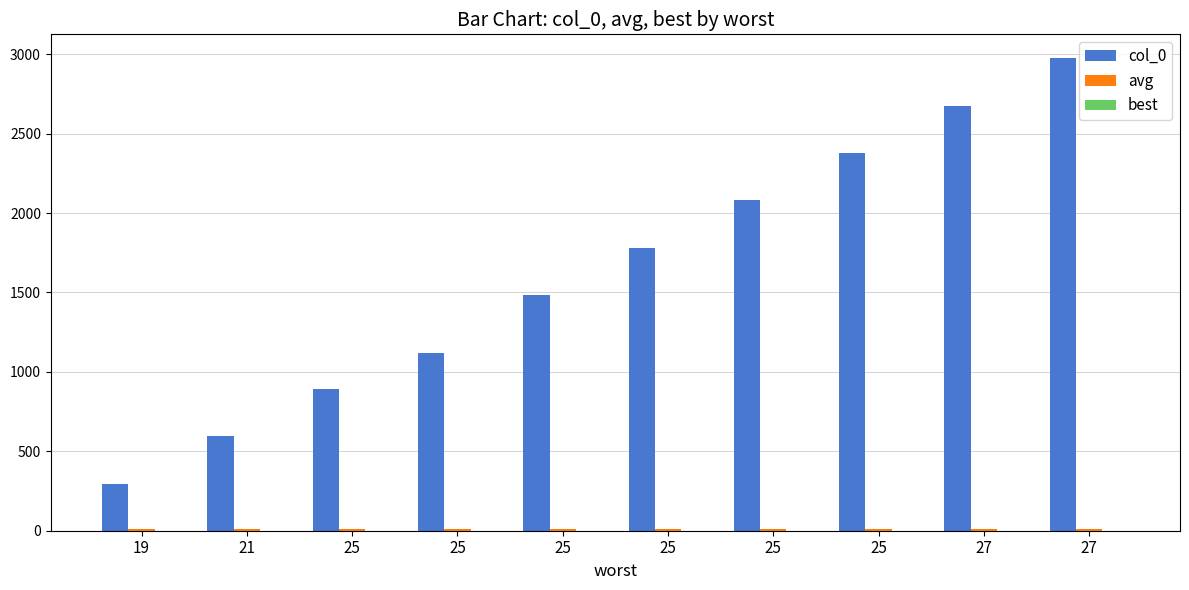

The avg series shows 12.4 at 25. True or false?

True